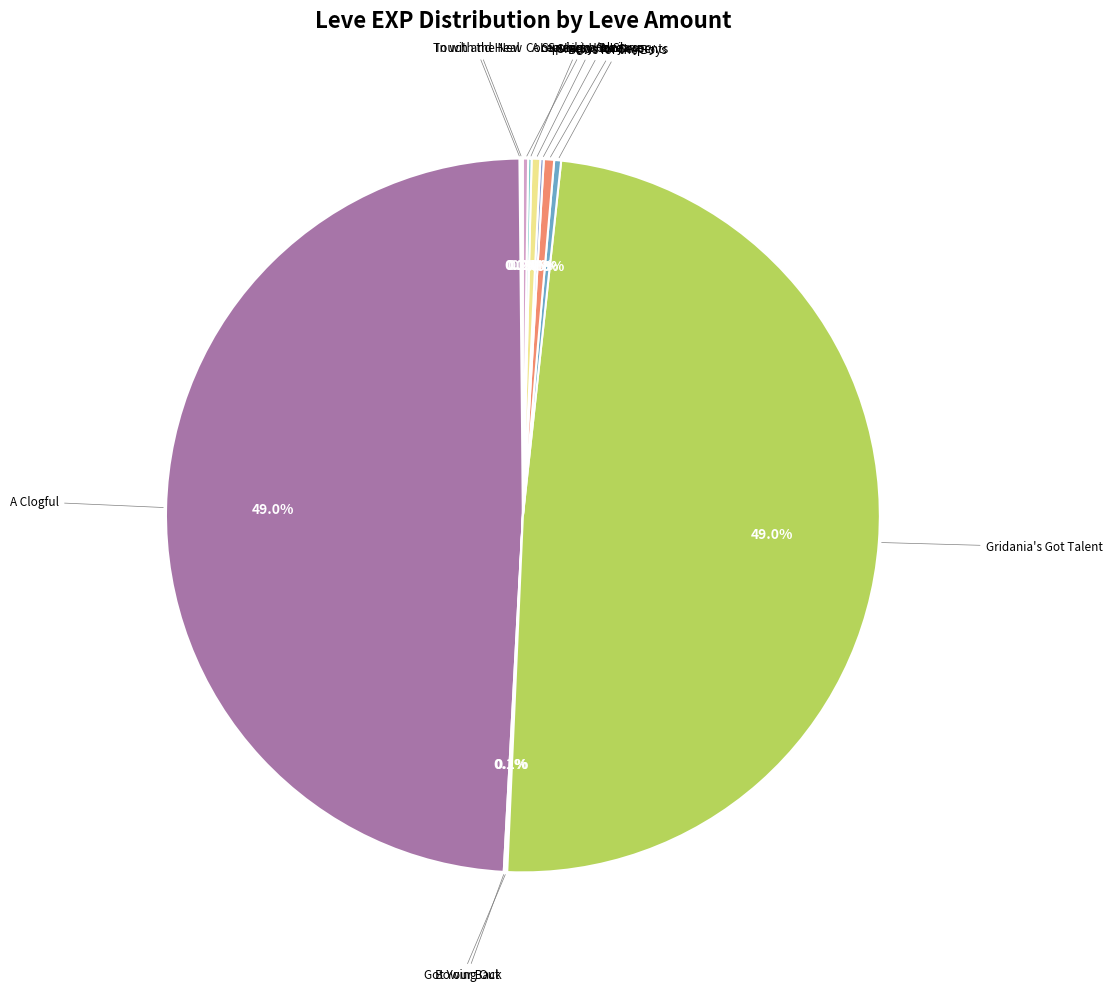

Which category has the biggest portion of the pie?

A Clogful of Camaraderie (Maple Clogs)